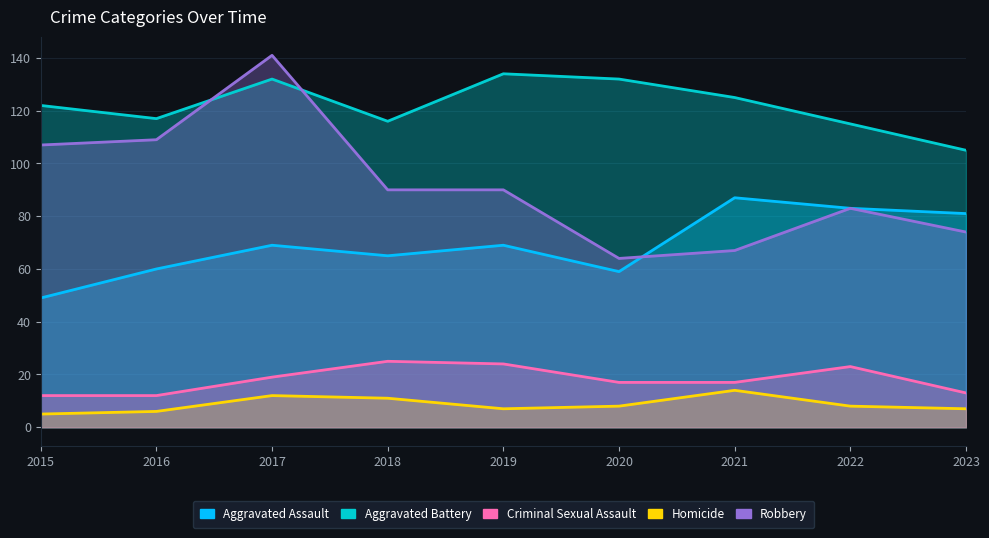

What value does the Robbery series have at 2017, to the nearest 10?

140